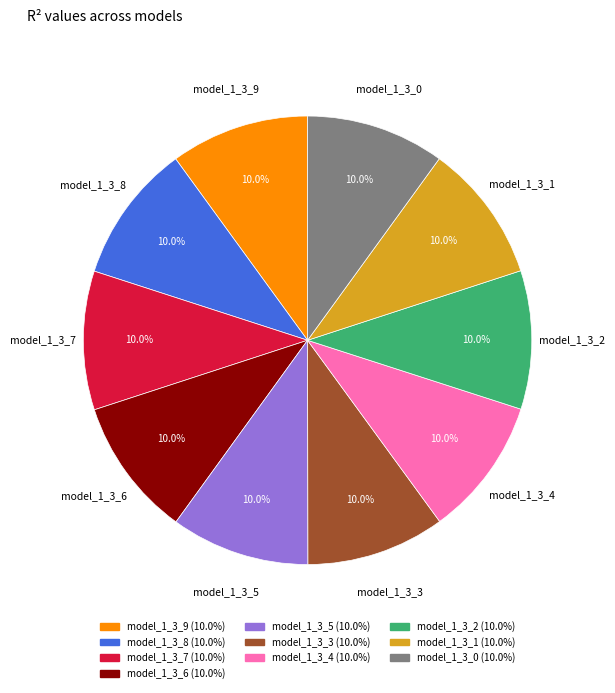

Count the number of slices in the pie.

10